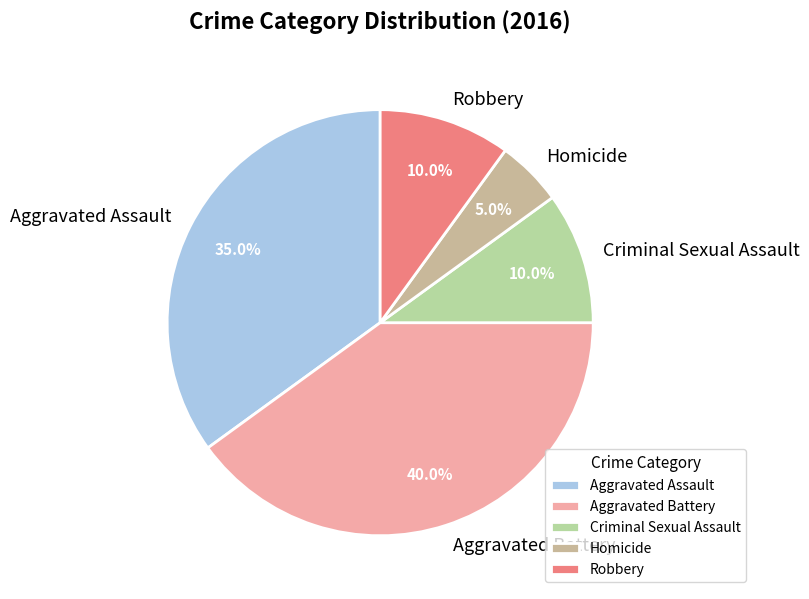

What is the smallest slice in the pie chart?

Homicide